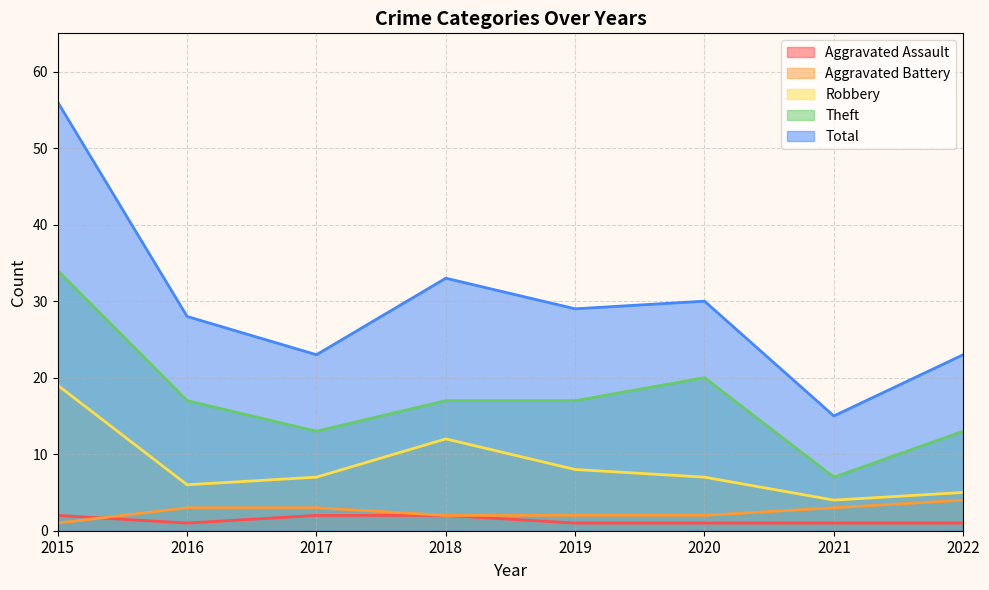

Which category has the lowest value in the Aggravated Battery series?

2015